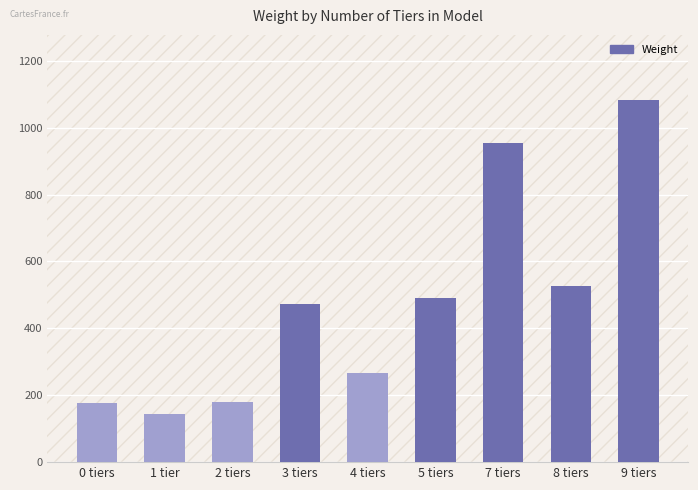

What is the greatest value displayed?

1082.5